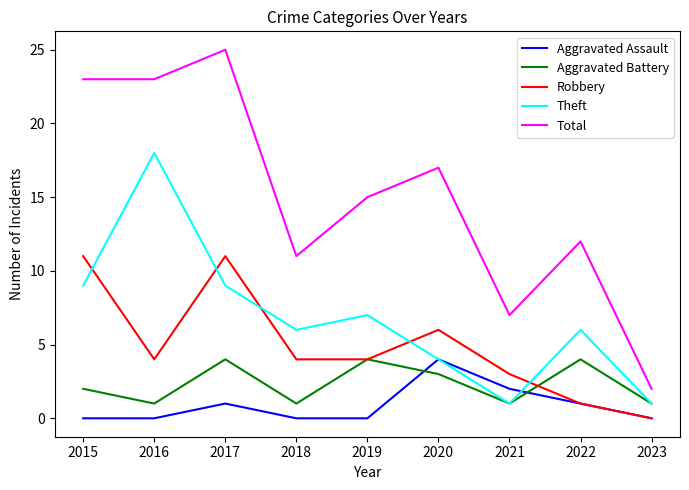

Read the Aggravated Battery value at 2020.

3